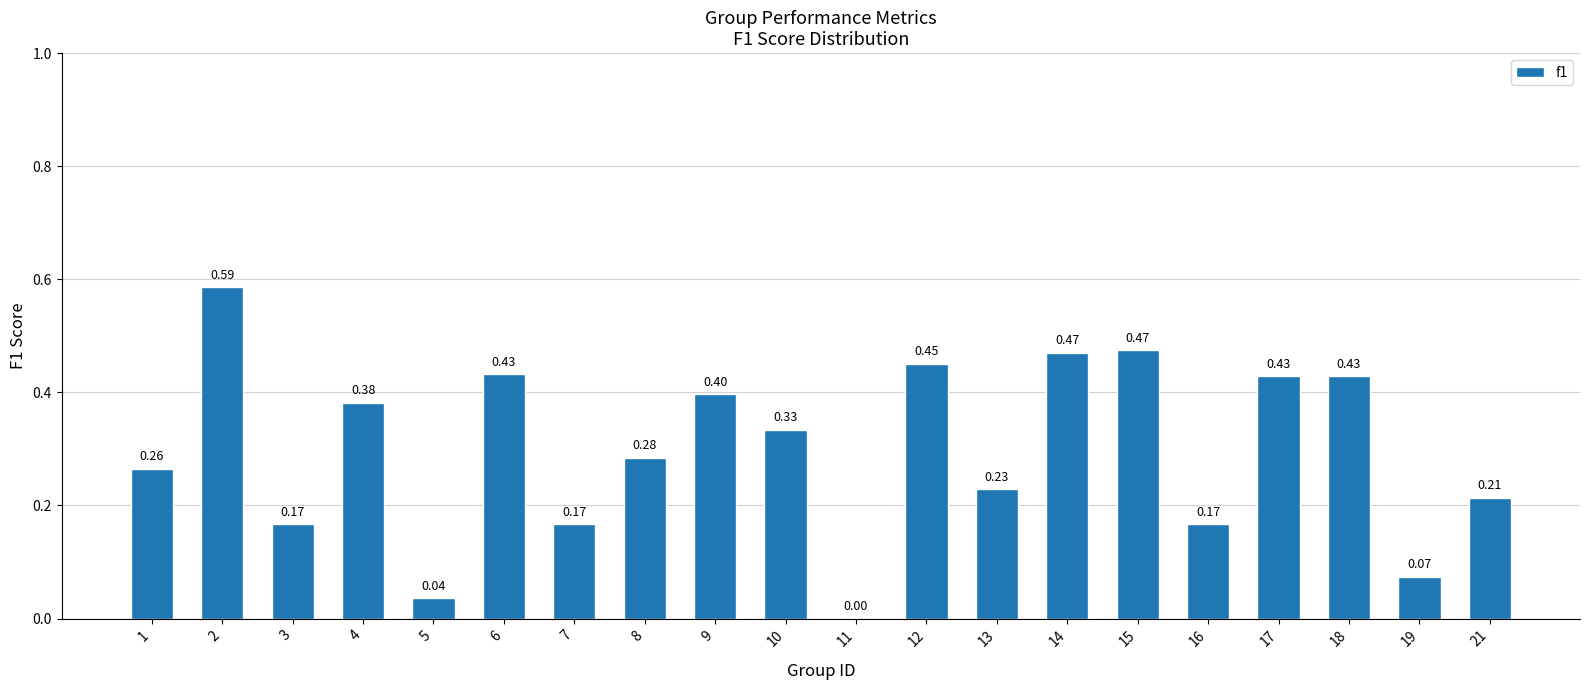

What is the sum of the values at 14 and 9?

0.9